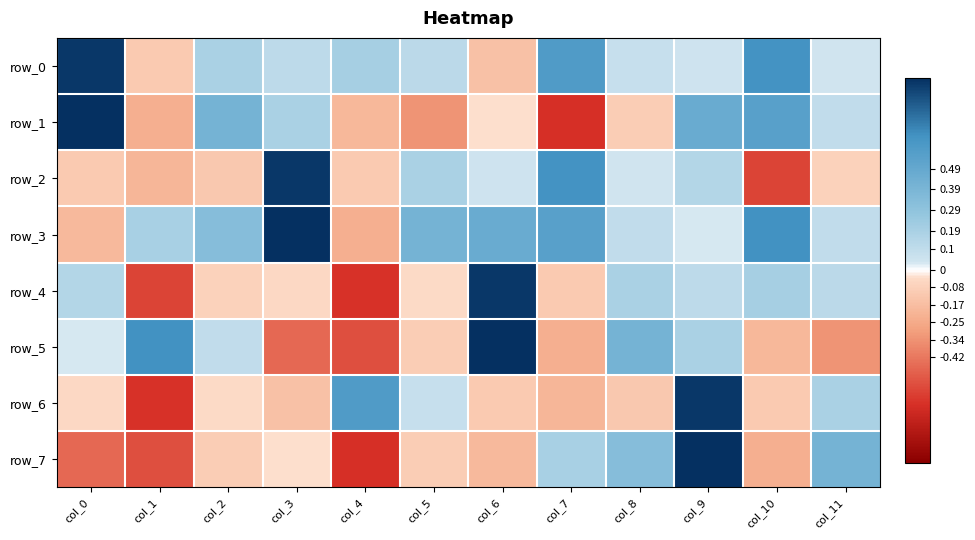

Reading left to right, transcribe all the data shown in this chart.

row_0: 0.9	-0.1	0.2	0.1	0.2	0.1	-0.1	0.6	0.1	0.0	0.6	0.0
row_1: 0.9	-0.2	0.4	0.2	-0.2	-0.3	-0.0	-0.7	-0.1	0.5	0.5	0.1
row_2: -0.1	-0.2	-0.1	0.9	-0.1	0.2	0.0	0.6	0.0	0.1	-0.6	-0.1
row_3: -0.2	0.2	0.3	0.9	-0.2	0.4	0.5	0.5	0.1	0.0	0.7	0.1
row_4: 0.1	-0.6	-0.1	-0.0	-0.6	-0.0	0.9	-0.1	0.2	0.1	0.2	0.1
row_5: 0.0	0.7	0.1	-0.5	-0.5	-0.1	0.9	-0.2	0.4	0.2	-0.2	-0.3
row_6: -0.0	-0.6	-0.0	-0.1	0.6	0.1	-0.1	-0.2	-0.1	0.9	-0.1	0.2
row_7: -0.5	-0.5	-0.1	-0.0	-0.7	-0.1	-0.2	0.2	0.3	0.9	-0.2	0.4